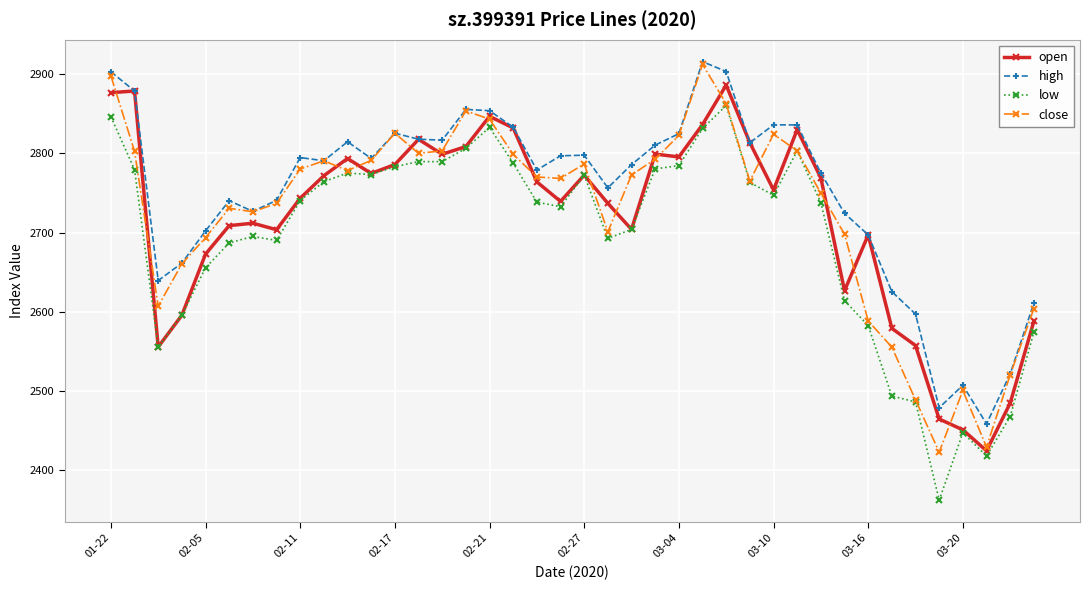

What is the maximum value for open?

2886.3